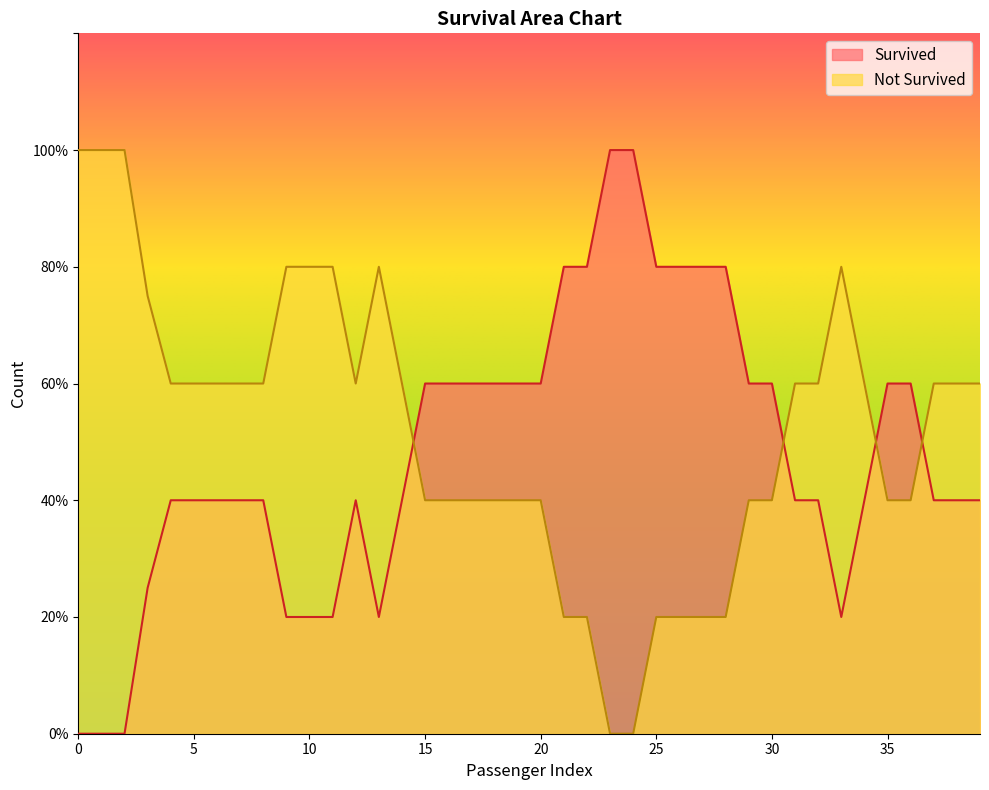

At how many categories does at least one series exceed 0?

40